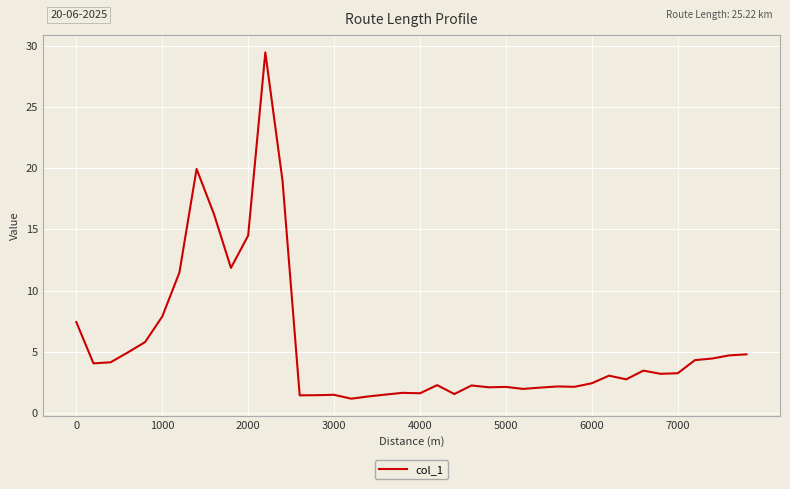

What is the difference between the maximum and minimum values?

28.3